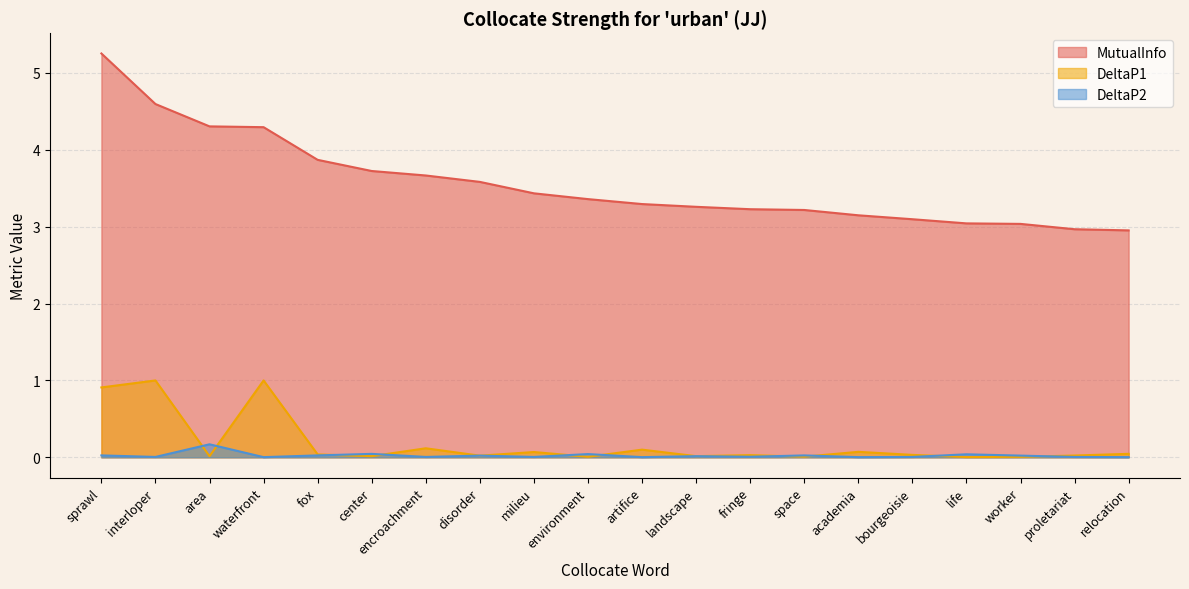

Which series changed the most between disorder and academia?

MutualInfo